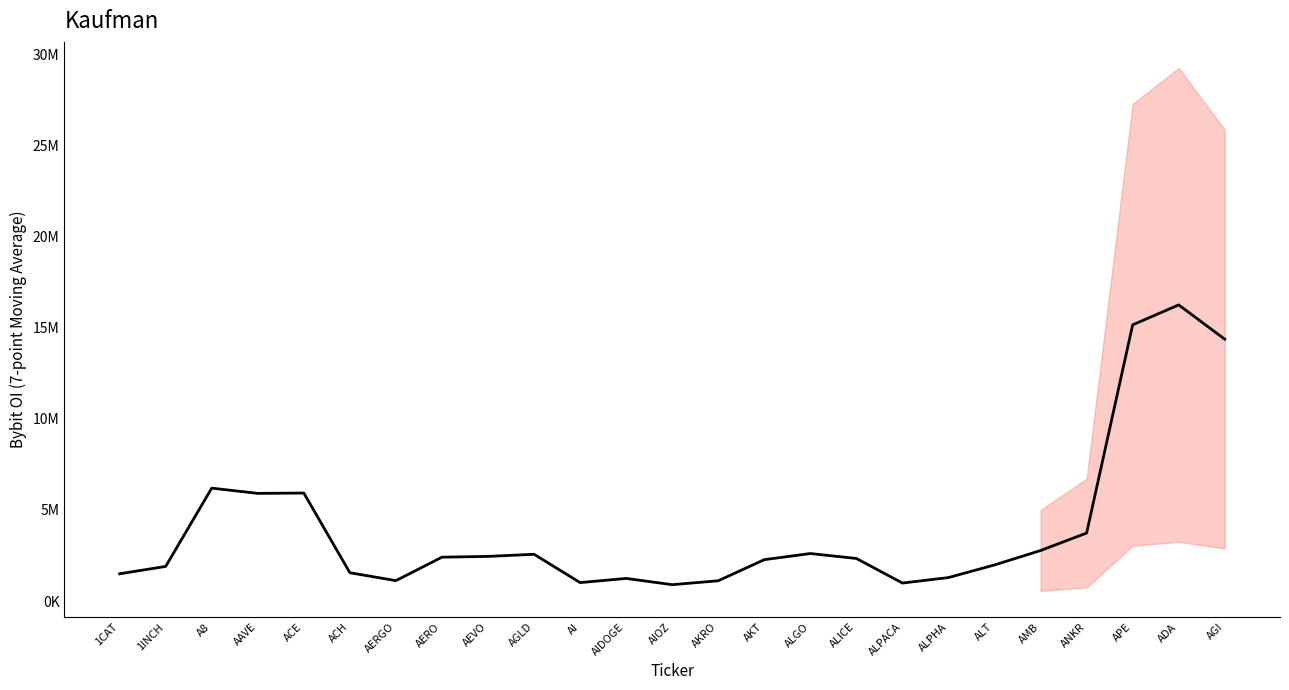

What is the label of the 7th point from the right?

ALPHA